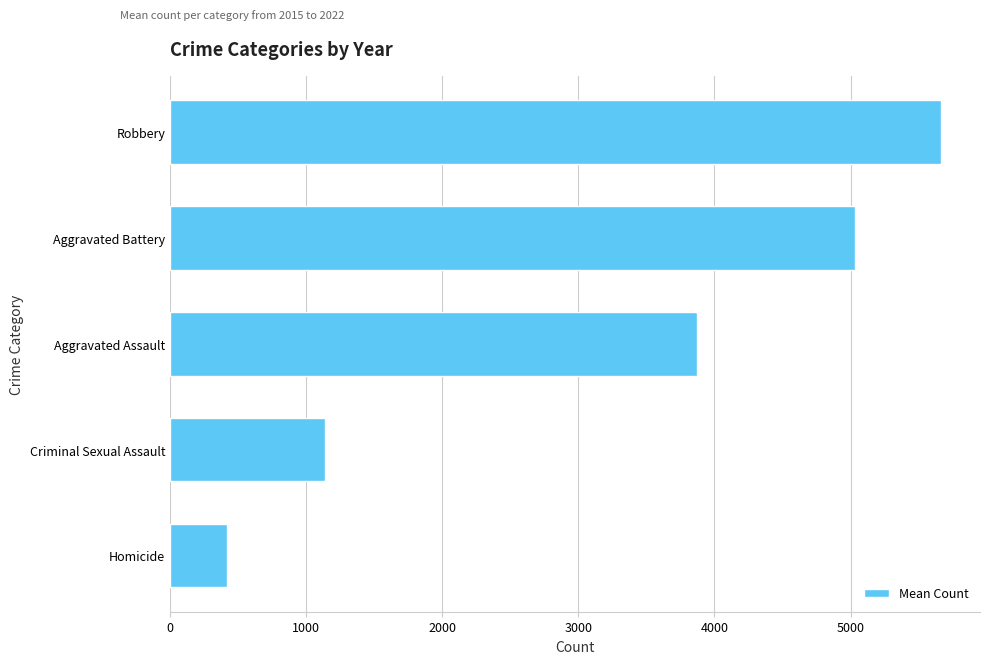

At which label is the value closest to 3044?

Aggravated Assault